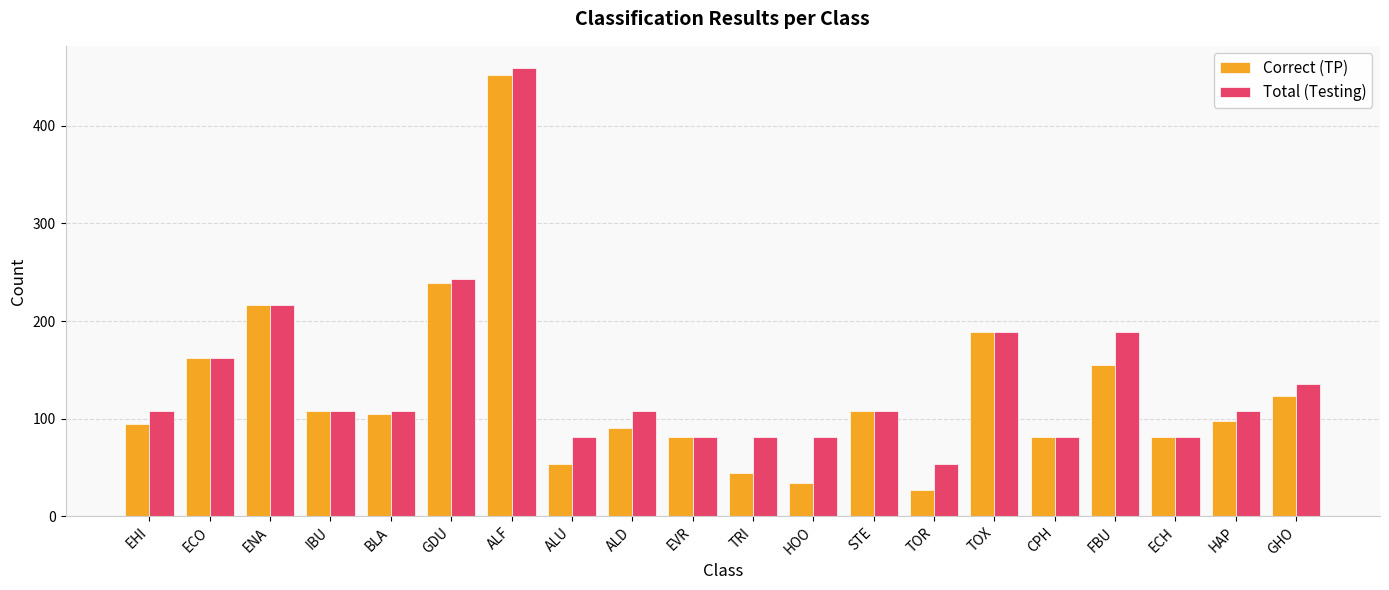

What is the difference between the maximum and minimum values in the Correct (TP) series?

425